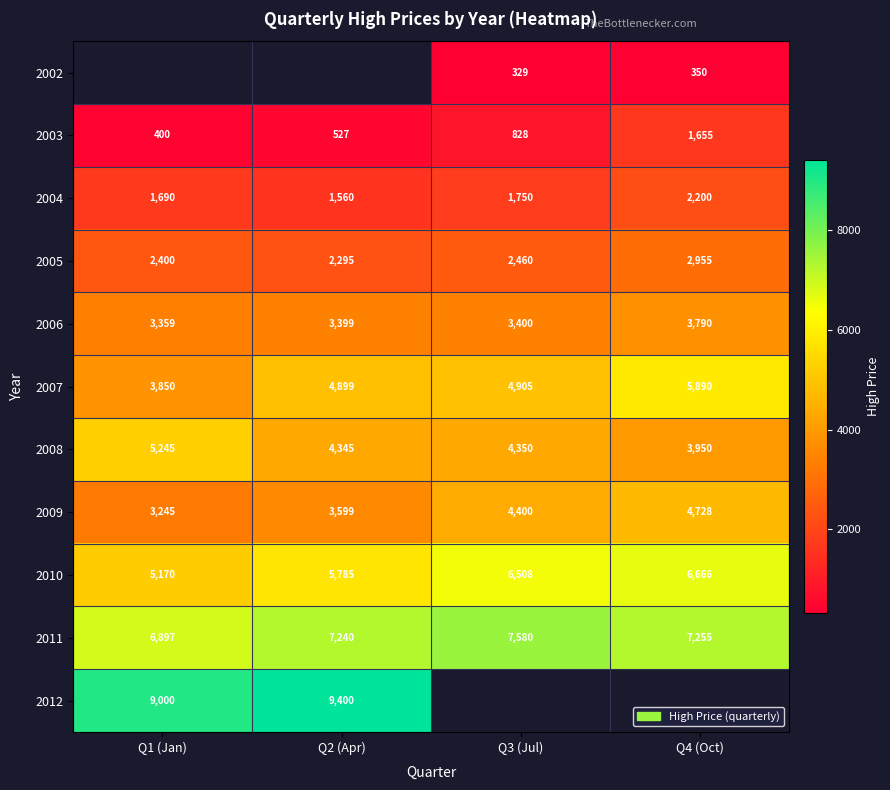

The value of 2003 at Q3 (Jul) is 828. True or false?

True